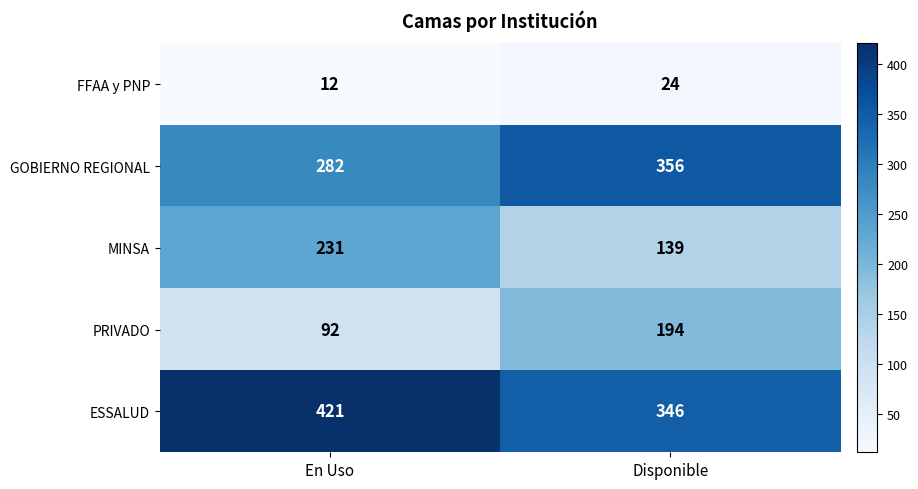

At which category is the sum across all series the highest?

Disponible